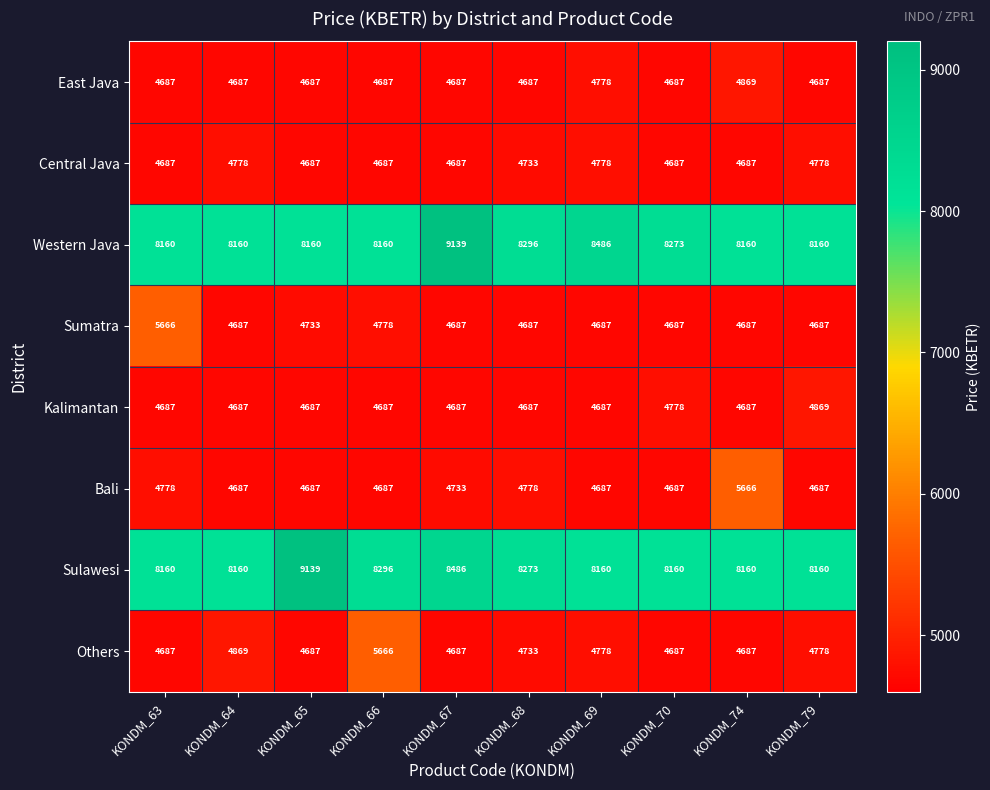

What is the sum of all Western Java values?

83154